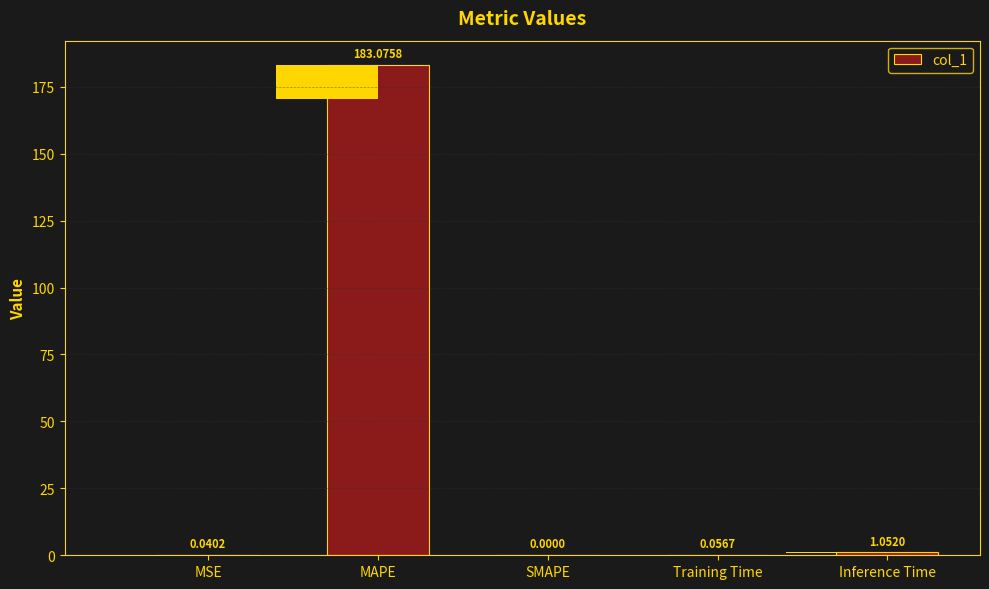

List the labels in order of value, smallest first.

SMAPE, MSE, Training Time, Inference Time, MAPE